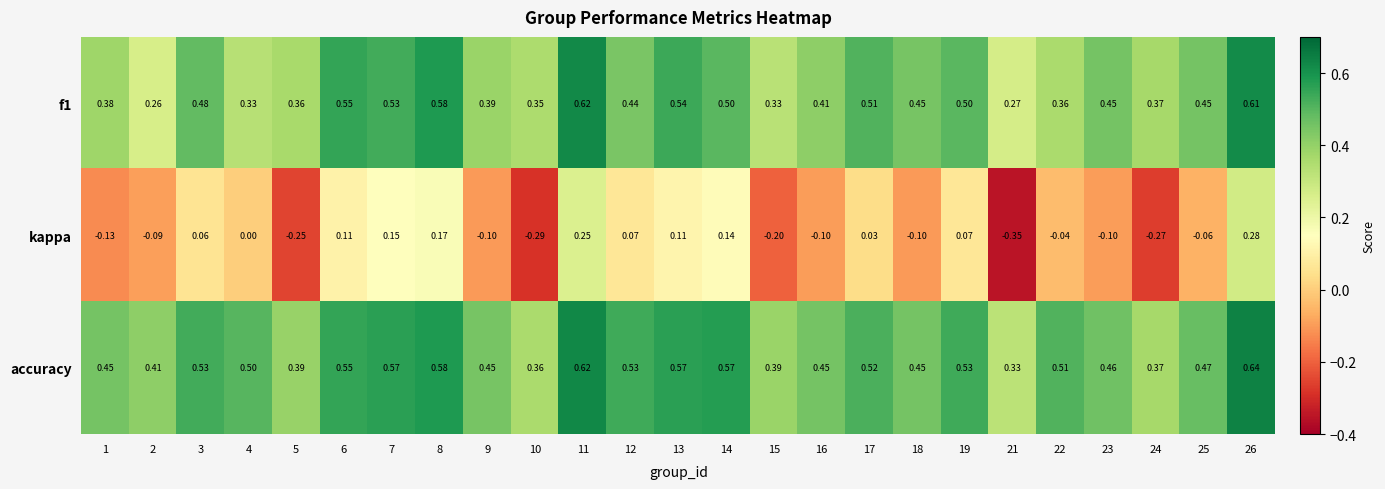

Which series has the widest spread of values?

kappa